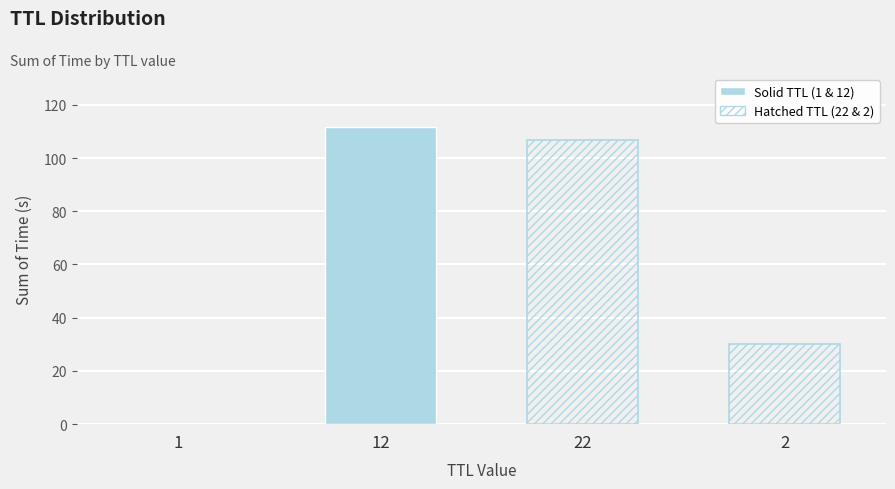

Which series changed the most between 1 and 12?

Solid TTL